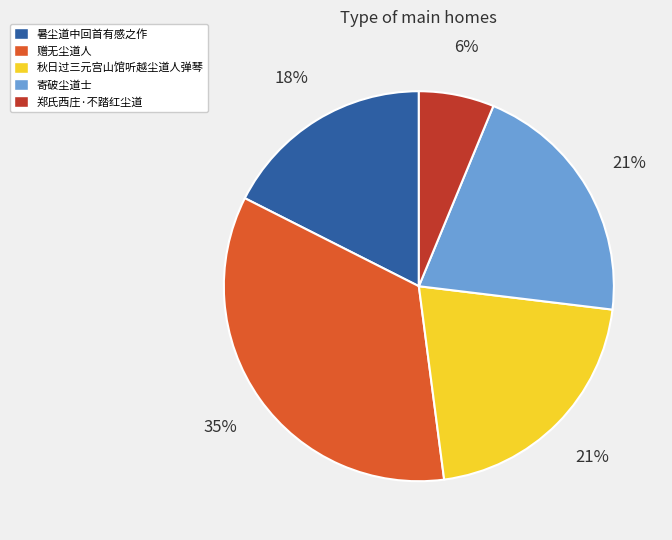

What is the smallest slice in the pie chart?

郑氏西庄·不踏红尘道